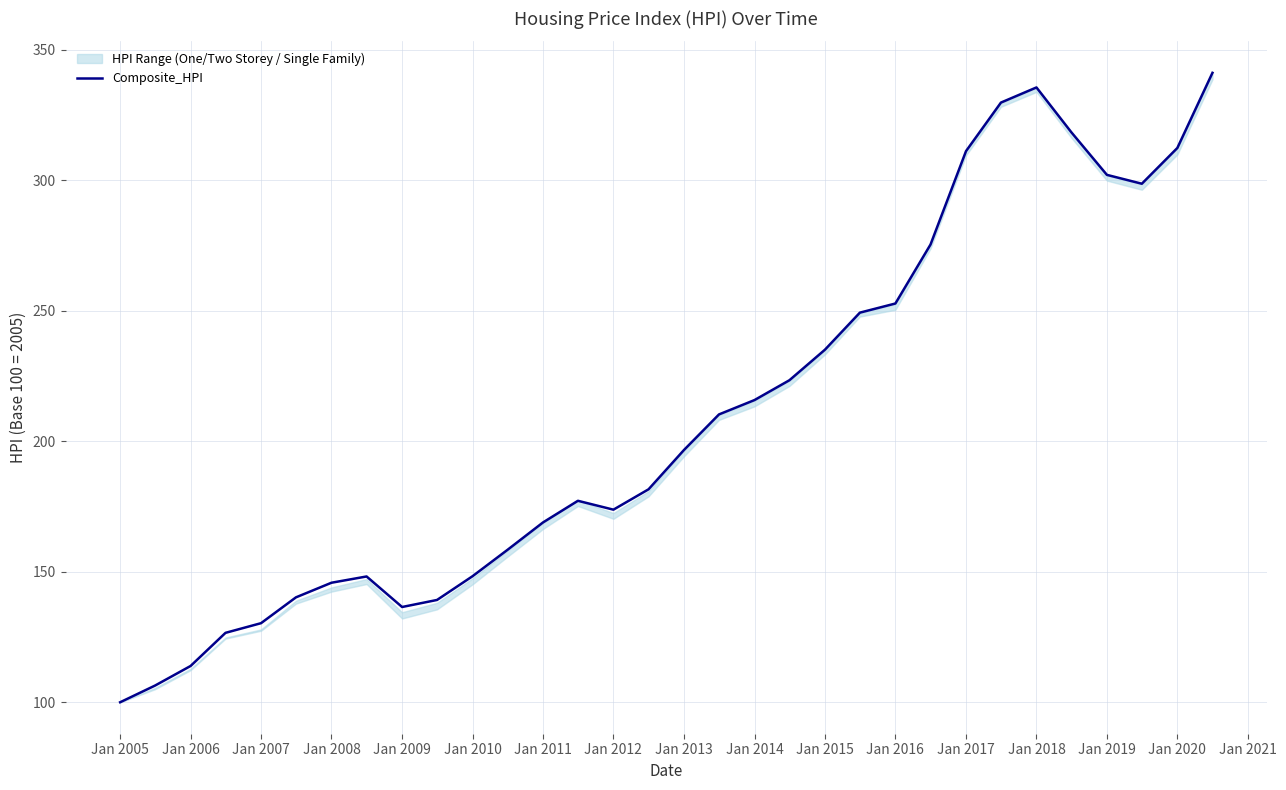

True or false: Composite_HPI has a value of 312.5 at Jan 2012.

False